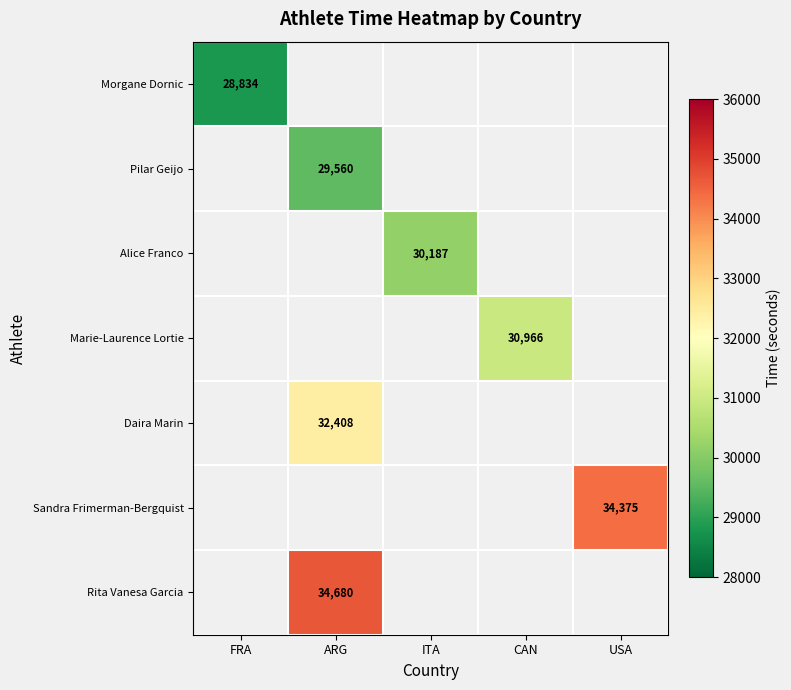

The Morgane Dornic series shows 28834 at FRA. True or false?

True